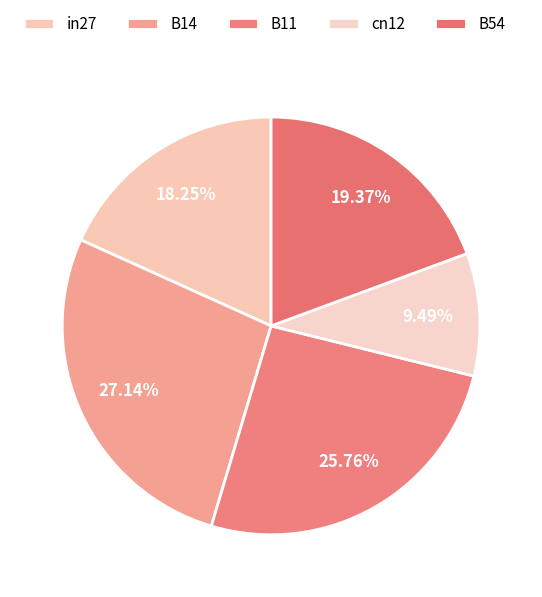

The in27 slice represents 32% of the pie. True or false?

False